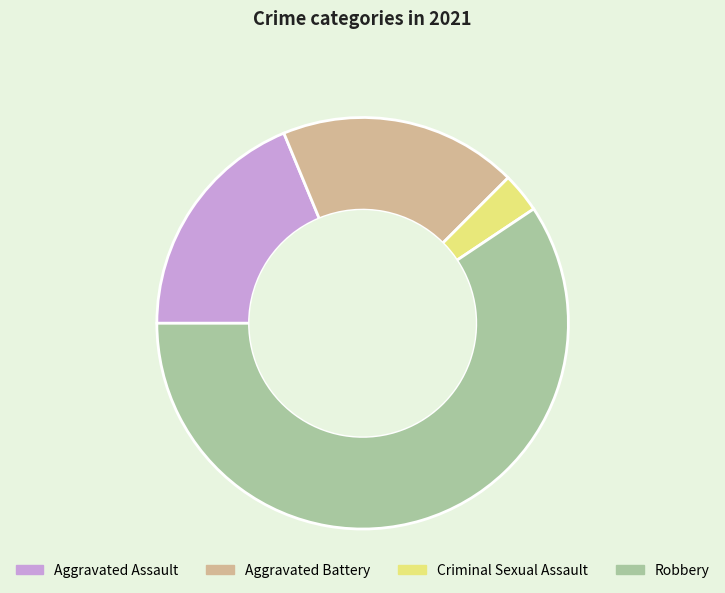

Is the sum of Criminal Sexual Assault and Aggravated Battery greater than half?

No